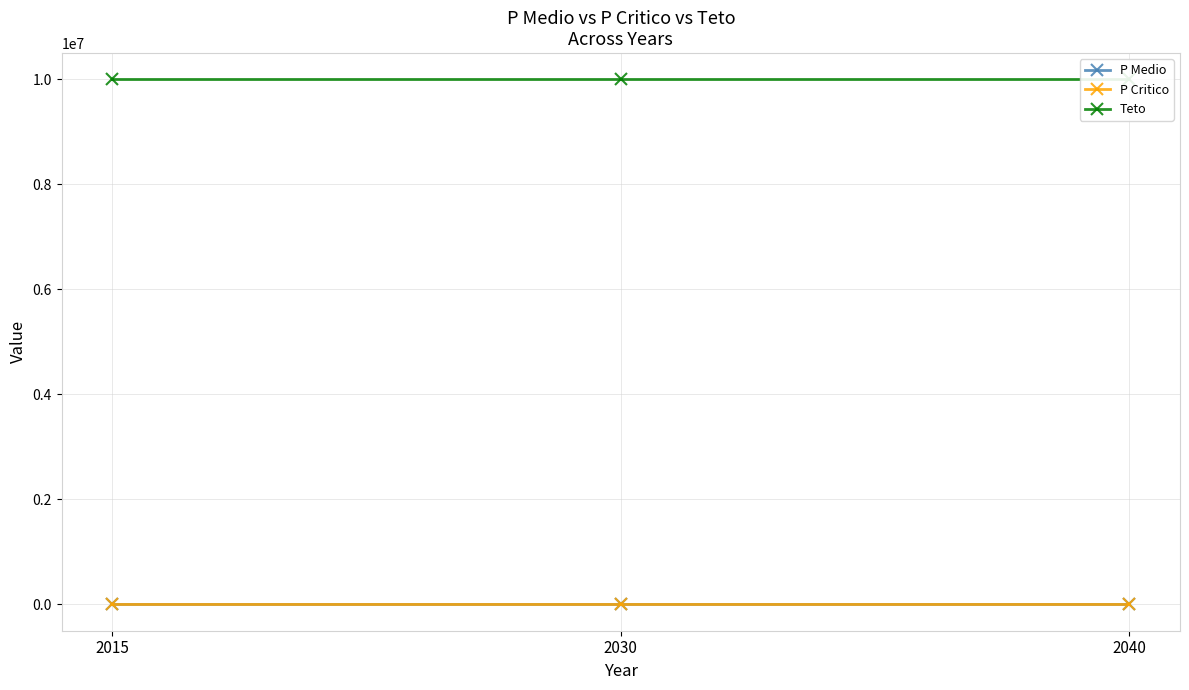

True or false: Teto has a value of 10000000 at 2040.

True